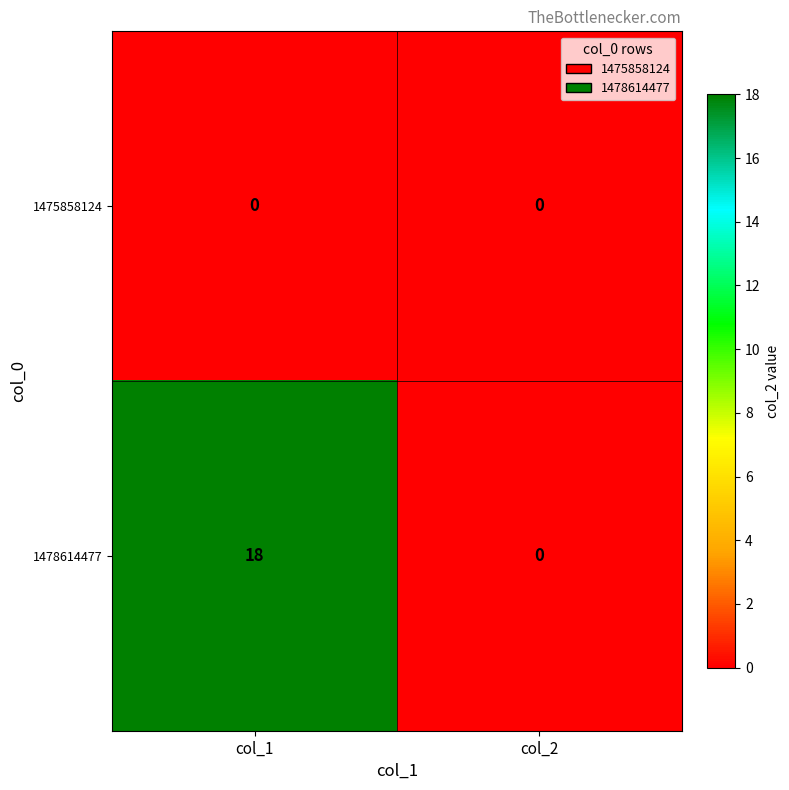

What is the difference between the 1478614477 values at col_2 and col_1?

18